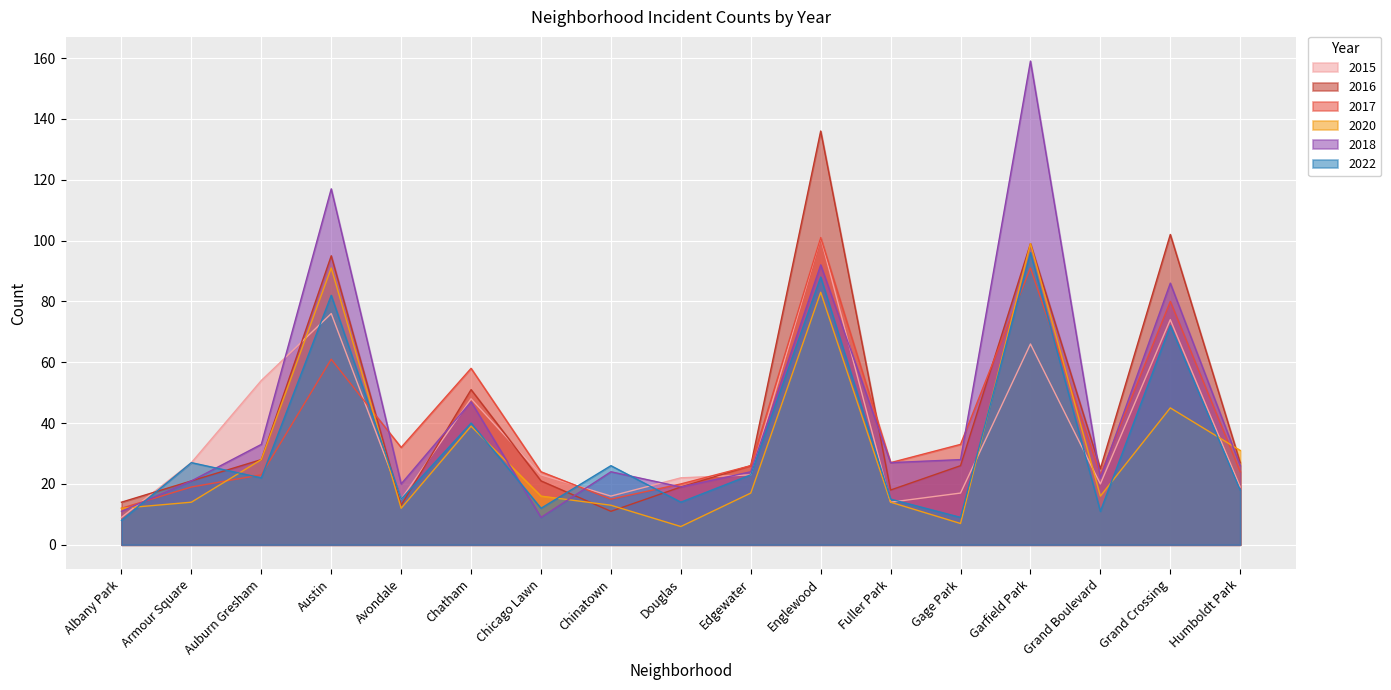

Reading left to right, list all the values displayed in this chart.

2015: 9	27	54	76	15	48	23	16	22	23	101	14	17	66	20	74	19
2016: 14	21	28	95	13	51	21	11	19	26	136	18	26	99	25	102	27
2017: 12	19	23	61	32	58	24	15	20	26	101	27	33	91	23	80	24
2020: 12	14	28	91	12	39	16	13	6	17	83	14	7	99	16	45	31
2018: 11	21	33	117	20	47	9	24	19	24	92	27	28	159	22	86	26
2022: 8	27	22	82	15	40	12	26	14	23	88	15	9	96	11	72	18